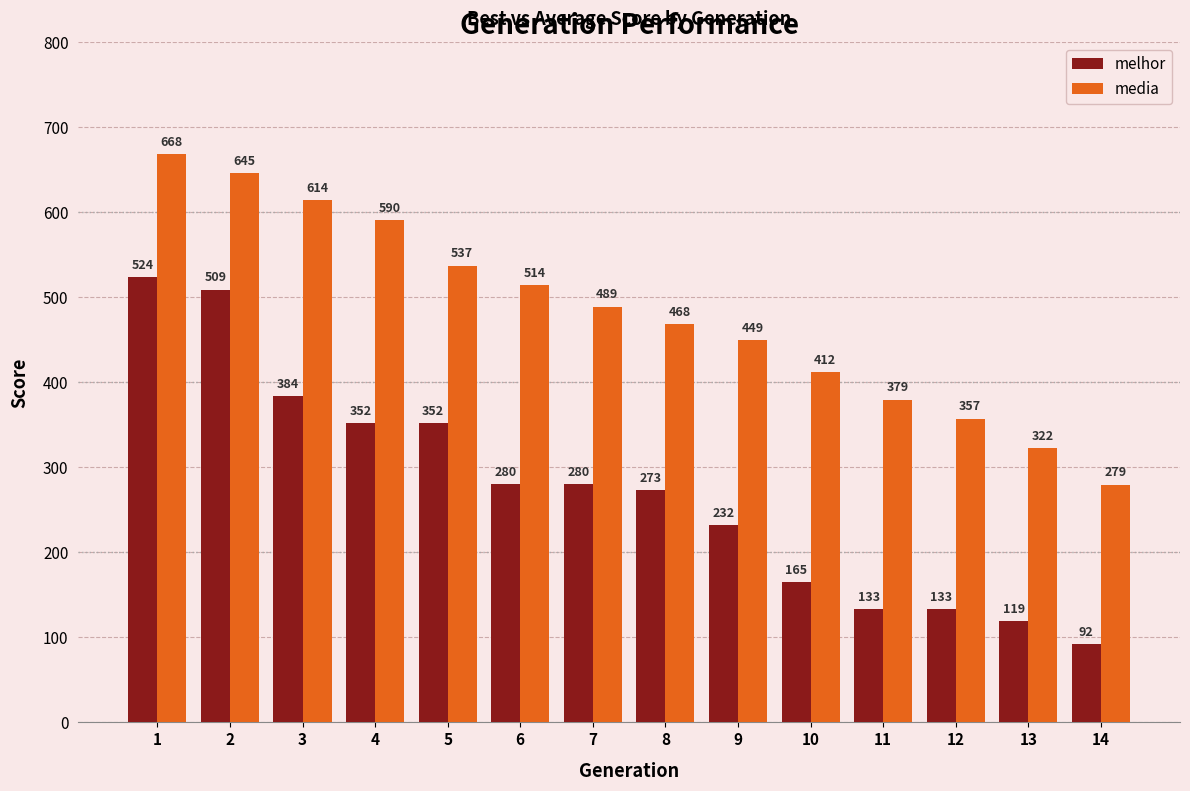

The media series shows 614.3 at 3. True or false?

True